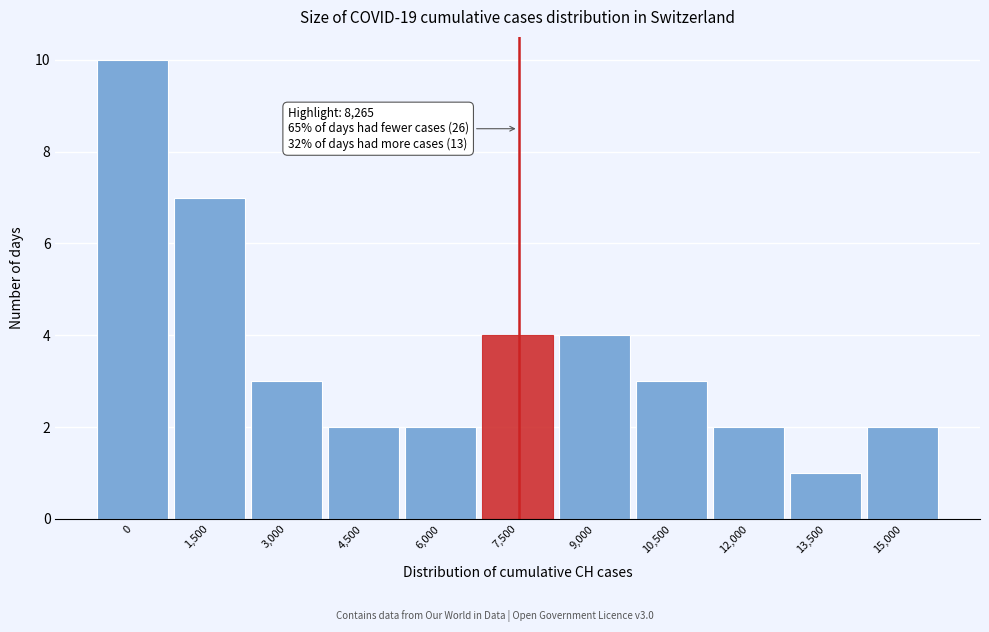

Reading left to right, list all the values displayed in this chart.

0=10	1,500=7	3,000=3	4,500=2	6,000=2	7,500=4	9,000=4	10,500=3	12,000=2	13,500=1	15,000=2